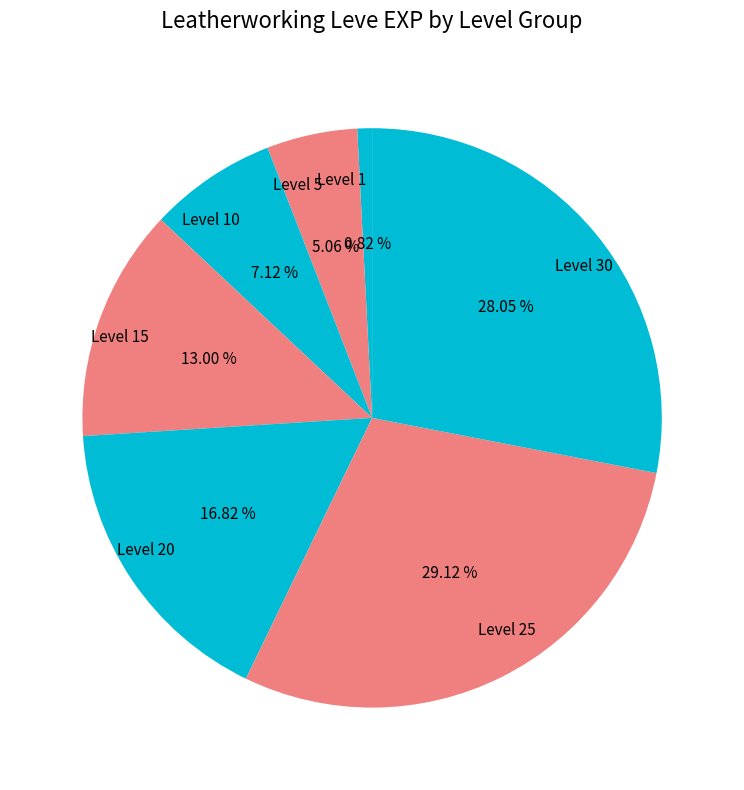

Combined, do Level 20 and Level 1 account for over 50%?

No